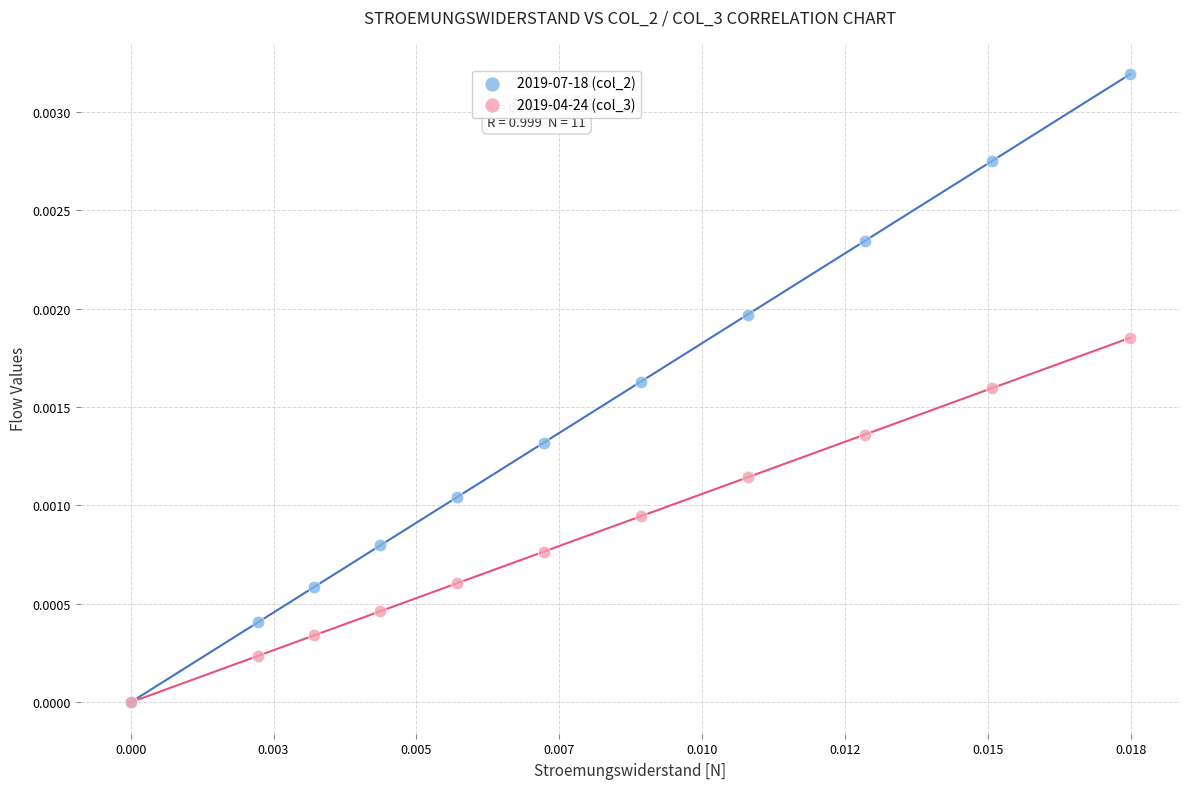

Which series contains the highest Y value?

2019-07-18 (col_2)